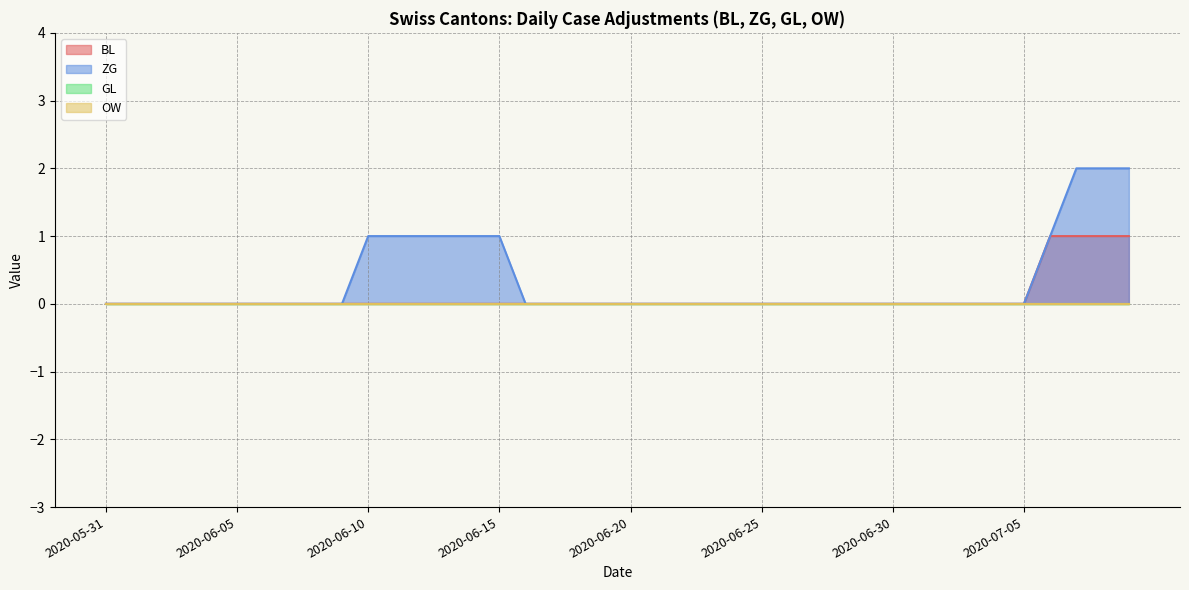

What position from the right is 2020-06-28?

12